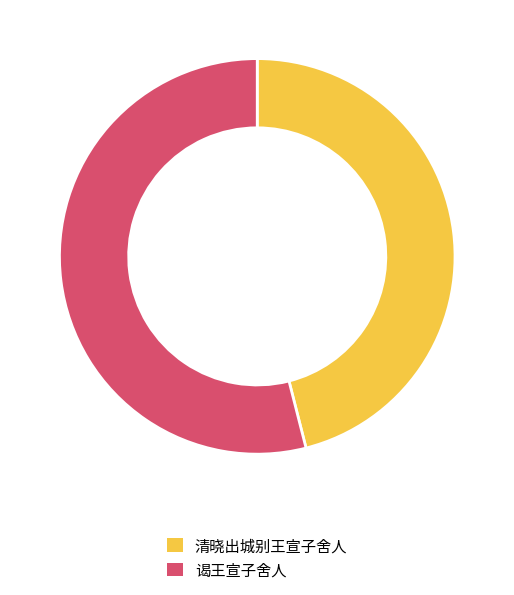

Do 清晓出城别王宣子舍人 and 谒王宣子舍人 together represent more than half of the pie?

Yes